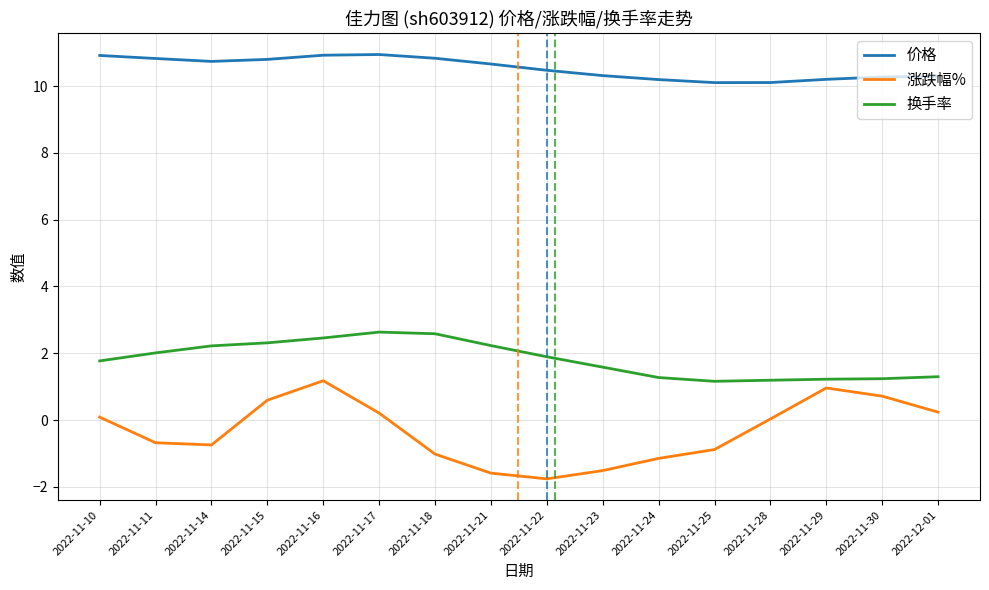

What is the maximum value shown in the chart?

10.9